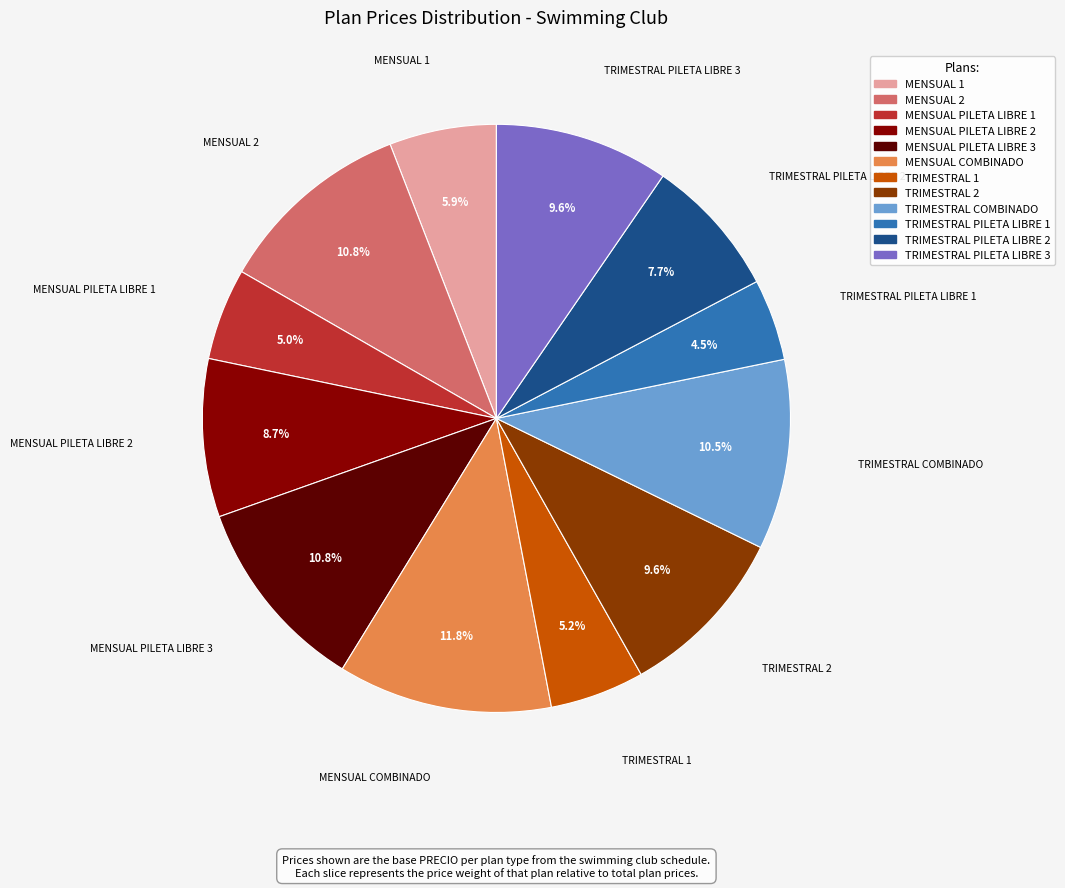

How much of the chart is everything except MENSUAL PILETA LIBRE 3?

89.2%